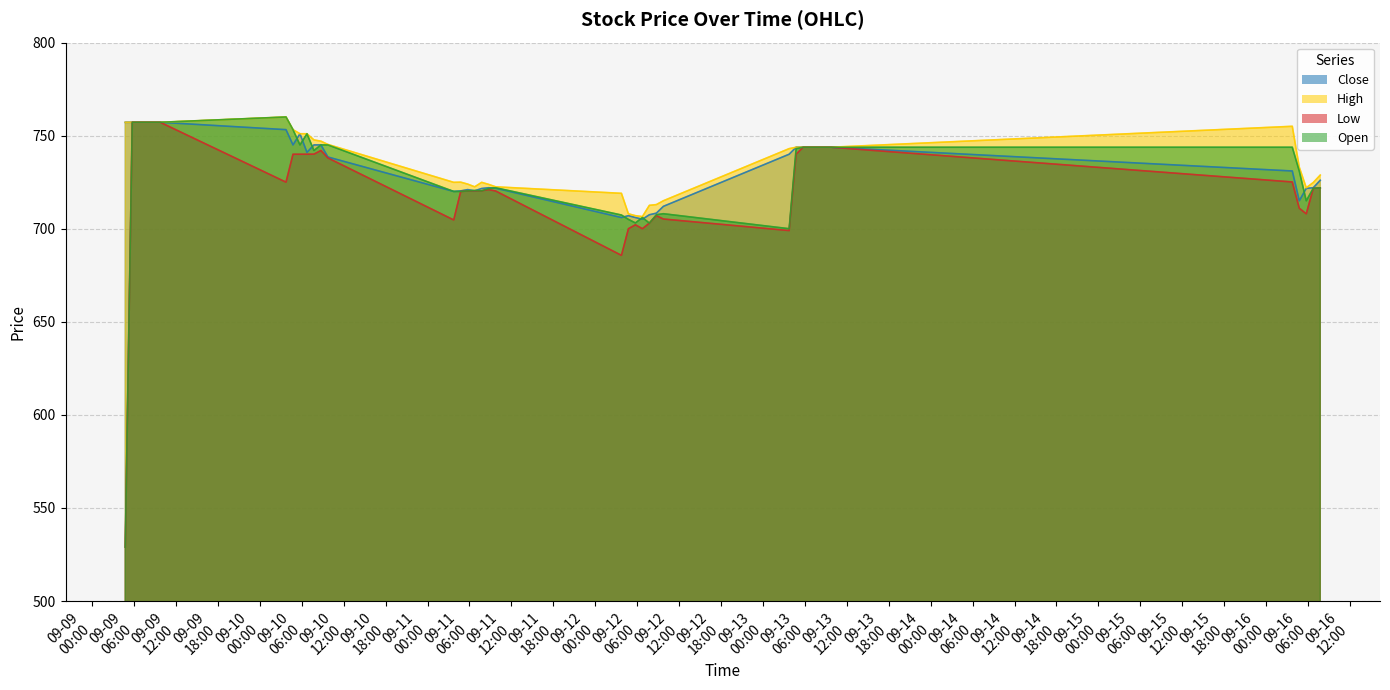

Rank the series by their average value, from lowest to highest.

Low, Open, Close, High